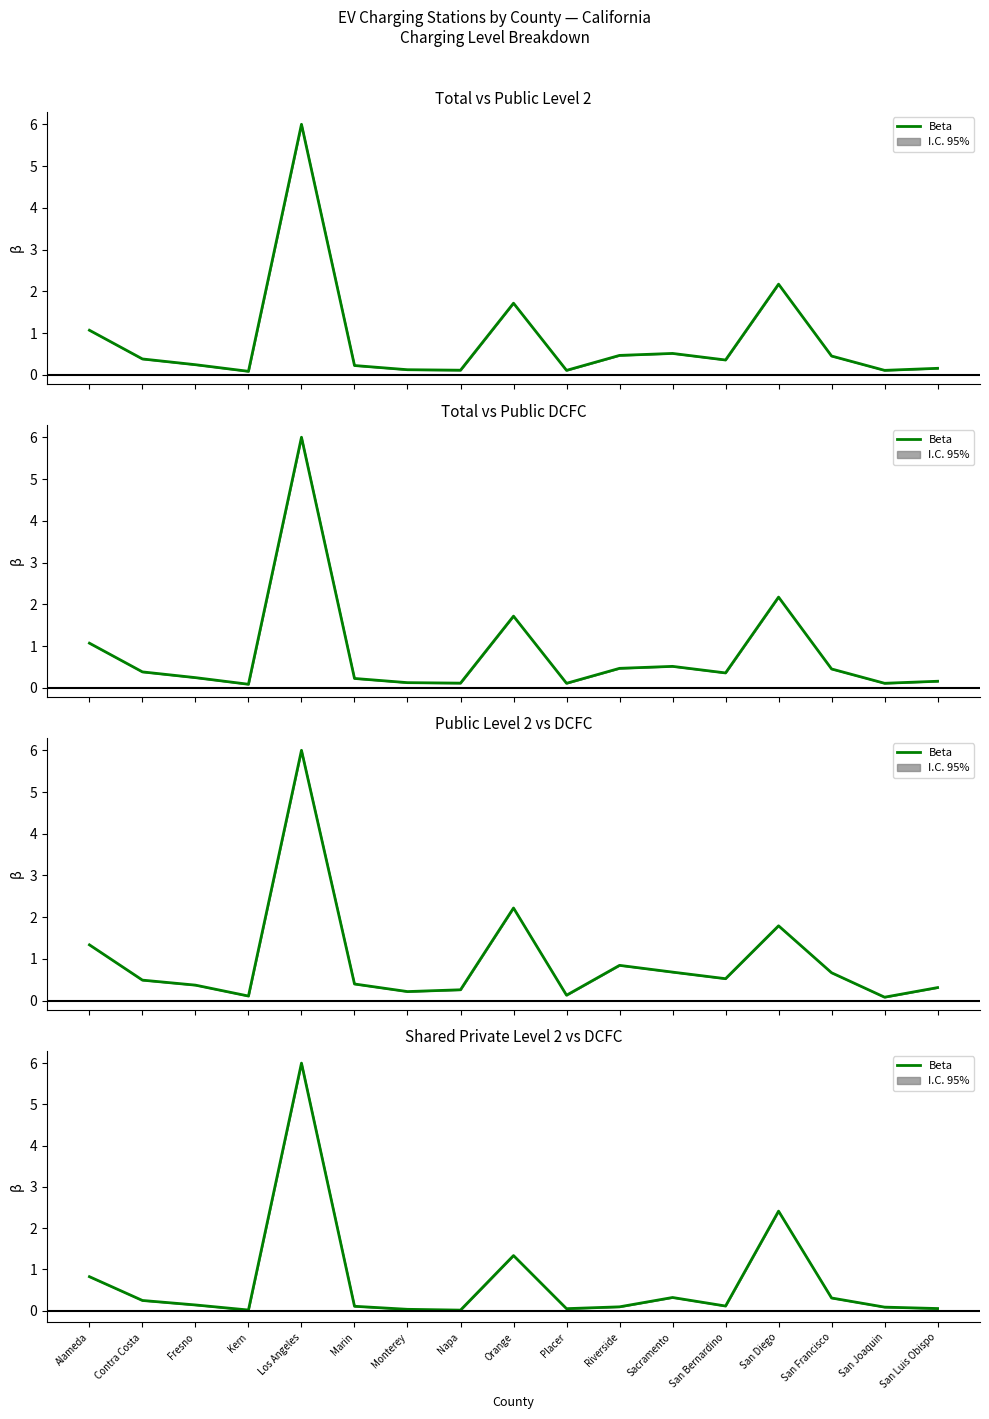

Where is the first local minimum?

Kern